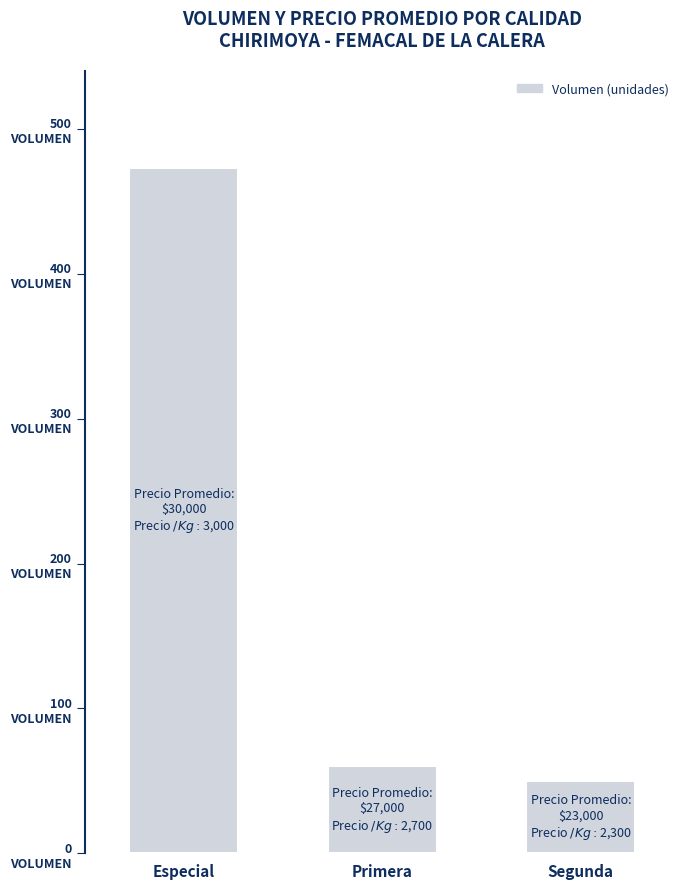

Reading left to right, what are all the values shown in this chart?

Especial=473	Primera=60	Segunda=50